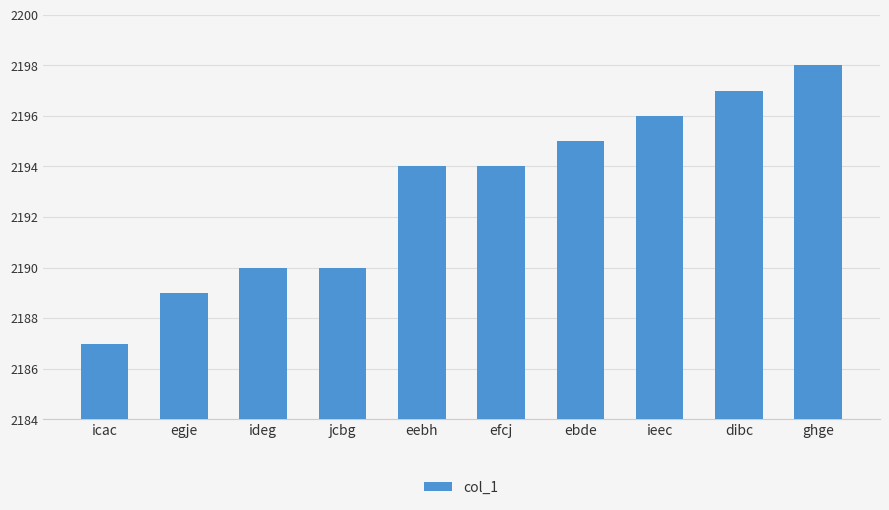

What is the label of the 8th bar from the left?

ieec